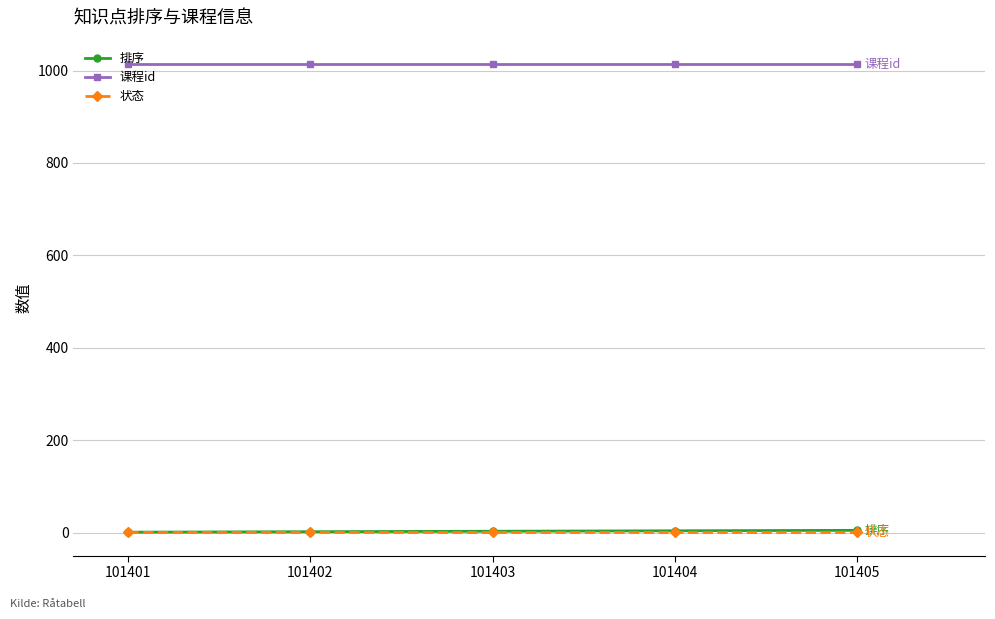

What is the sum of all 课程id values?

5070